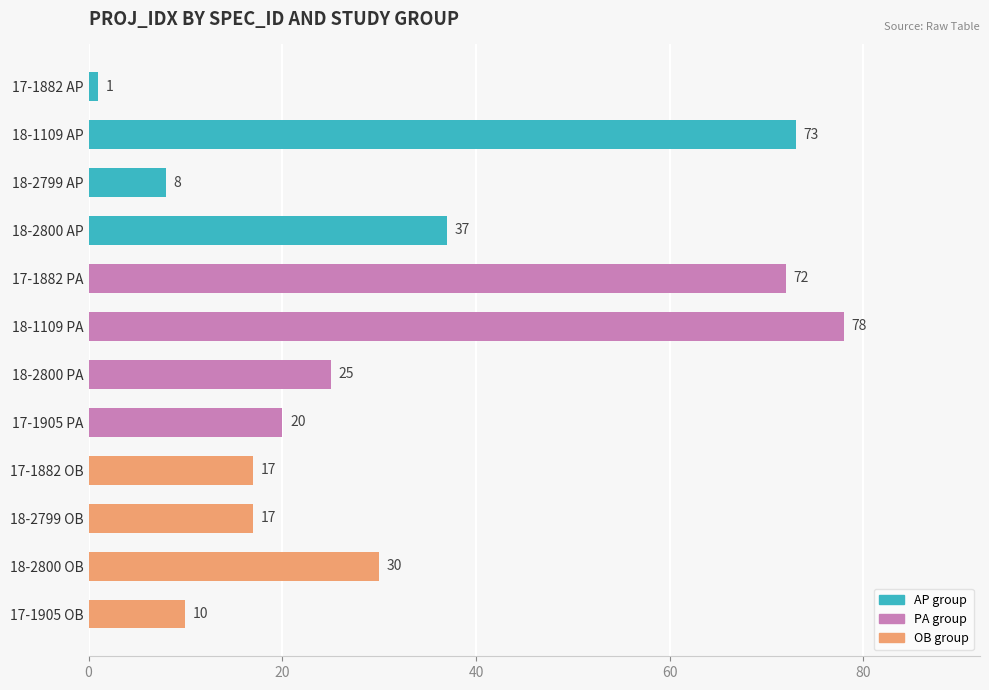

What is the ratio of the value at 18-1109 AP to the value at 17-1882 AP?

73.0